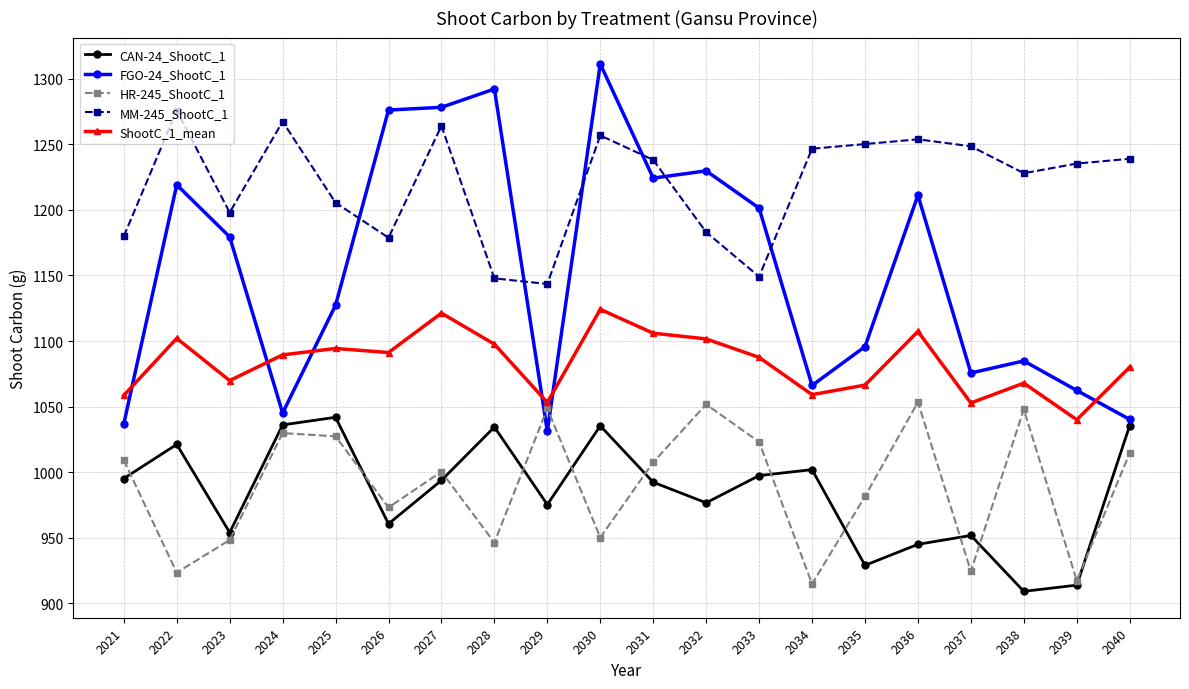

Which series changed the most between 2028 and 2030?

MM-245_ShootC_1